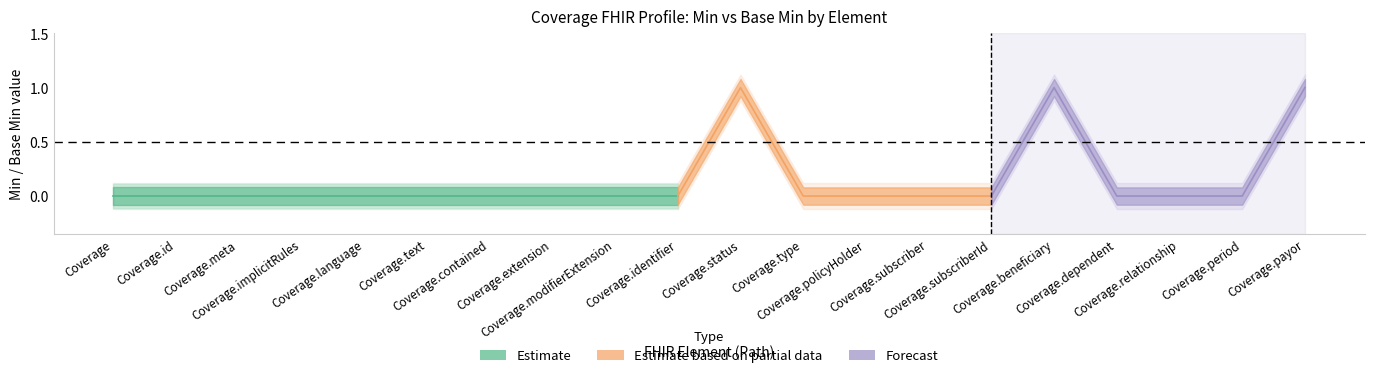

True or false: Base_Min has a value of 0 at 3.

False